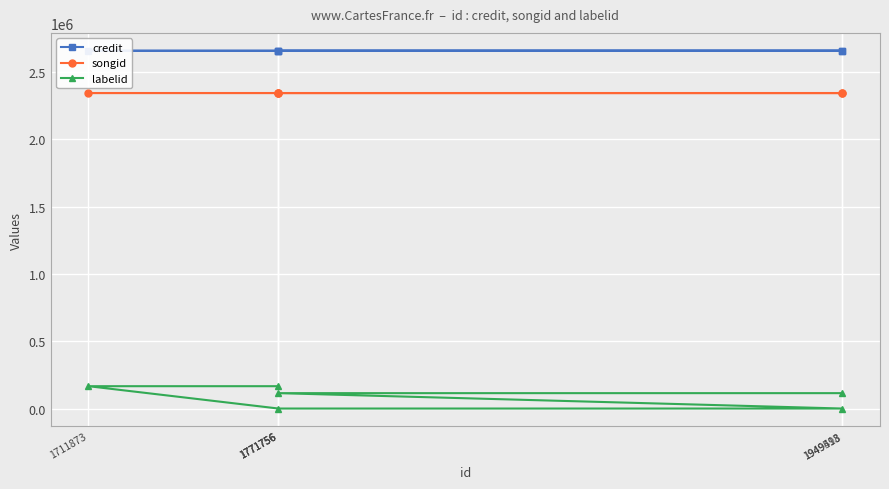

What is the difference between the maximum and minimum values in the labelid series?

165891